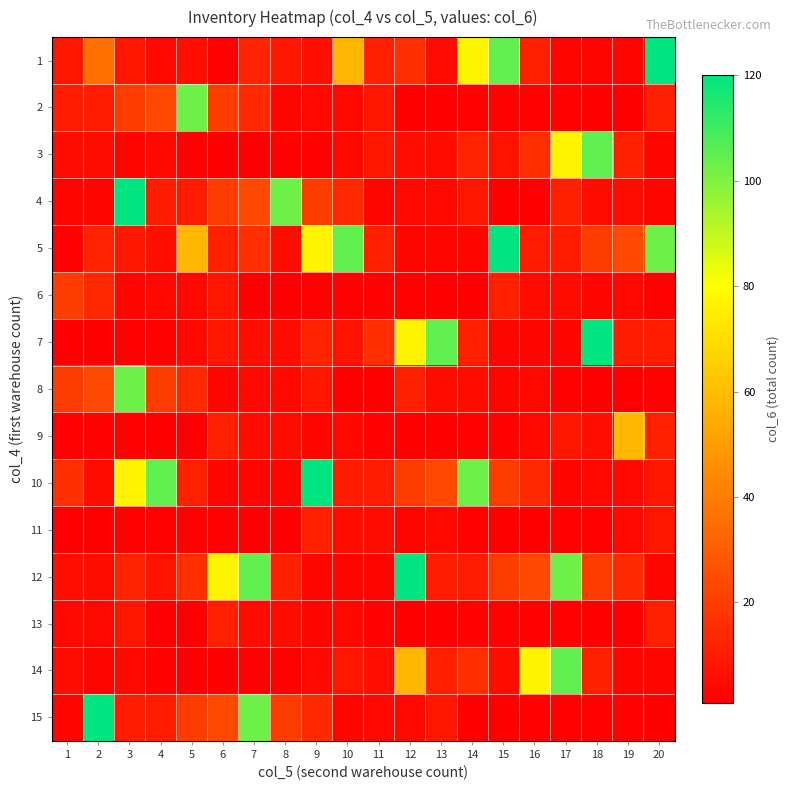

What is the difference between the highest and lowest values at 11?

15